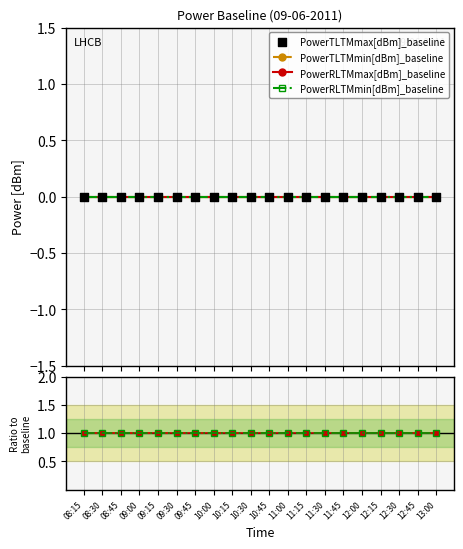

Which series has the largest total across all categories?

PowerTLTMmin[dBm]_baseline